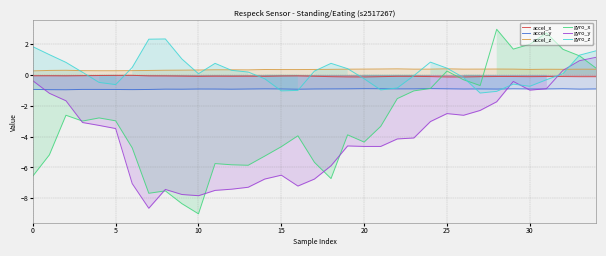

Rank the series at 14 from highest to lowest value.

accel_z, accel_x, gyro_z, accel_y, gyro_x, gyro_y